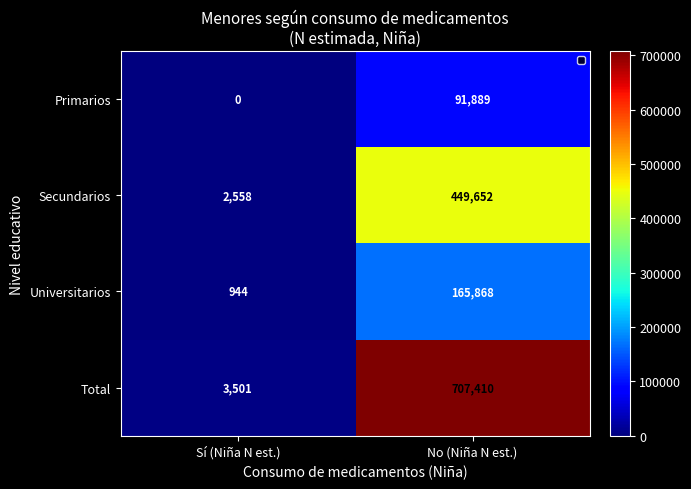

Between Sí (Niña N est.) and No (Niña N est.), which series saw the biggest shift?

Total